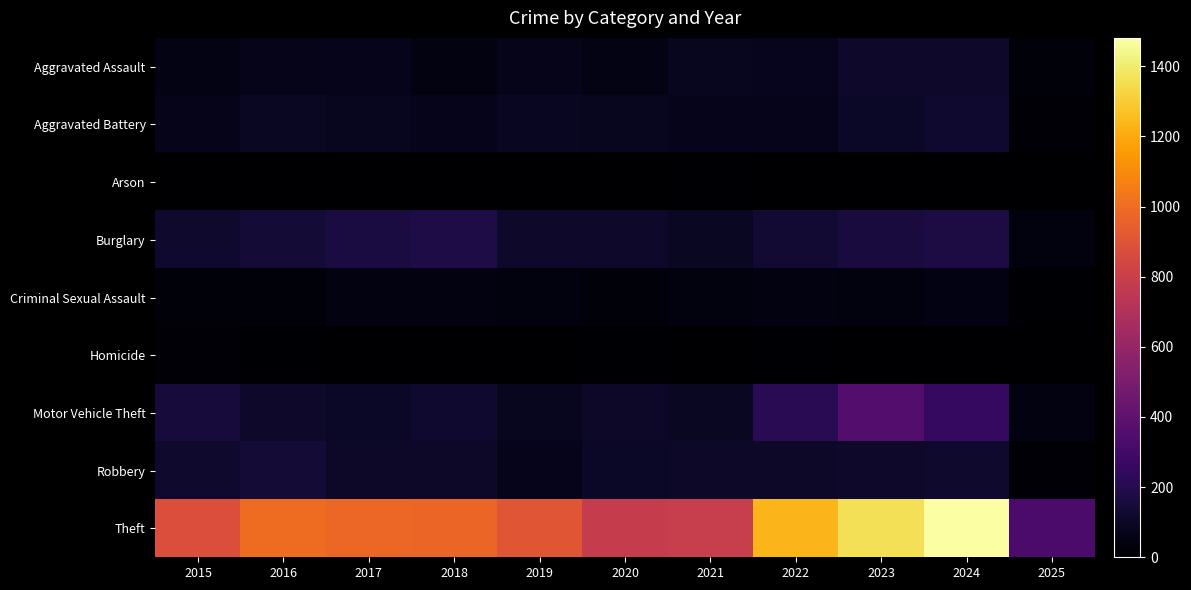

What is the greatest value displayed?

1481